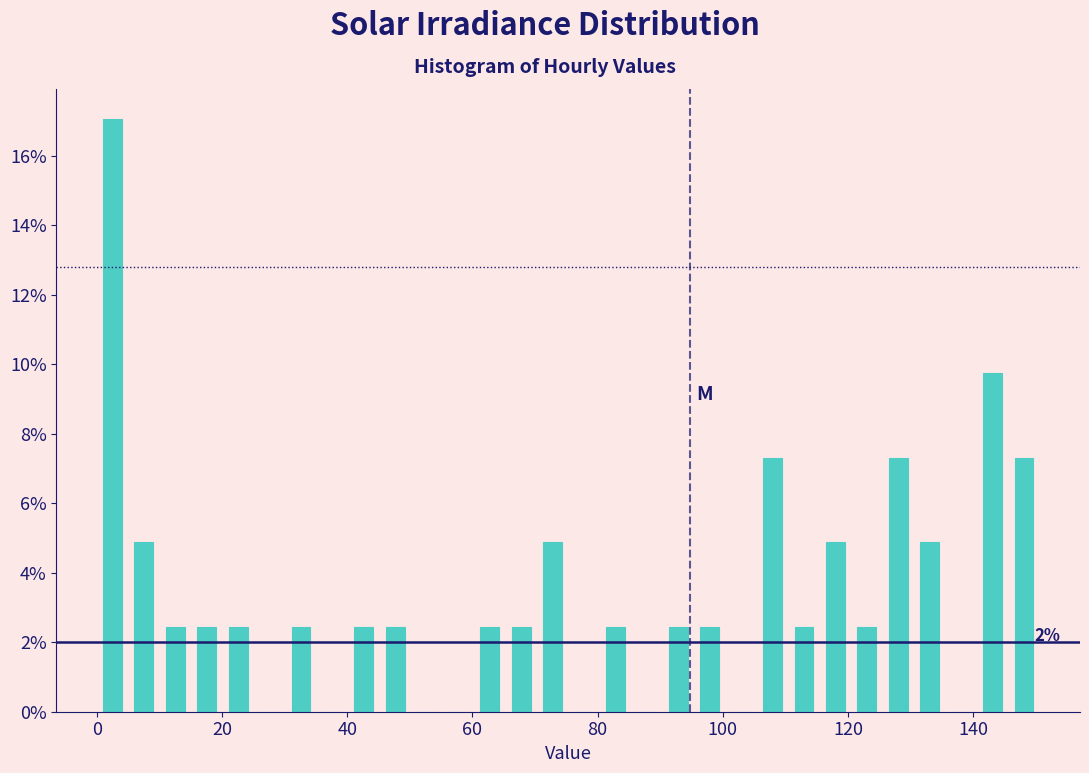

Around what value on the x-axis is the tallest bar? Give the approximate position of its centre, as read against the axis.

2